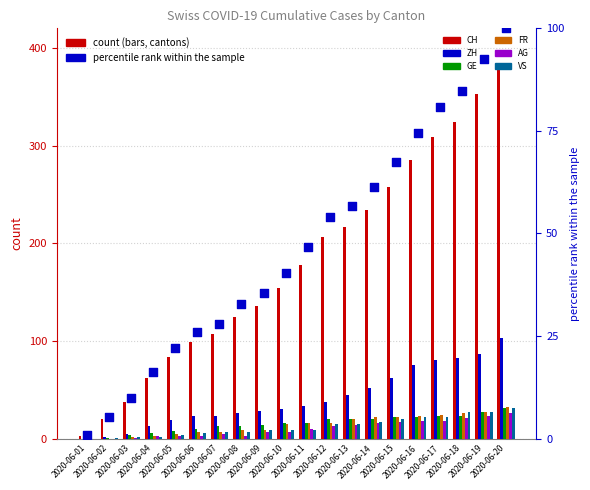

Which series contains the lowest Y value?

ZH